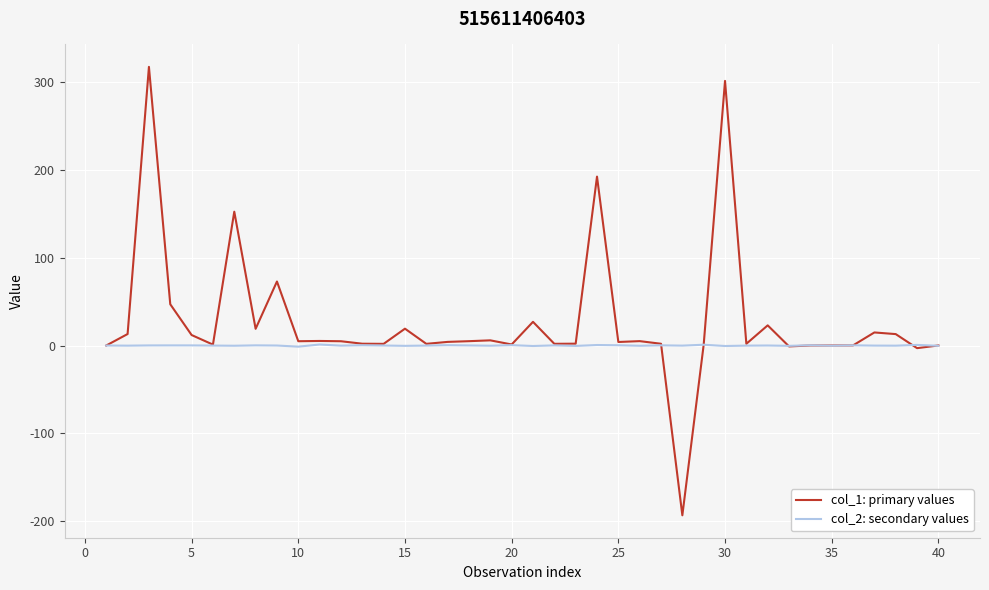

Which series has the largest total across all categories?

col_1: primary values